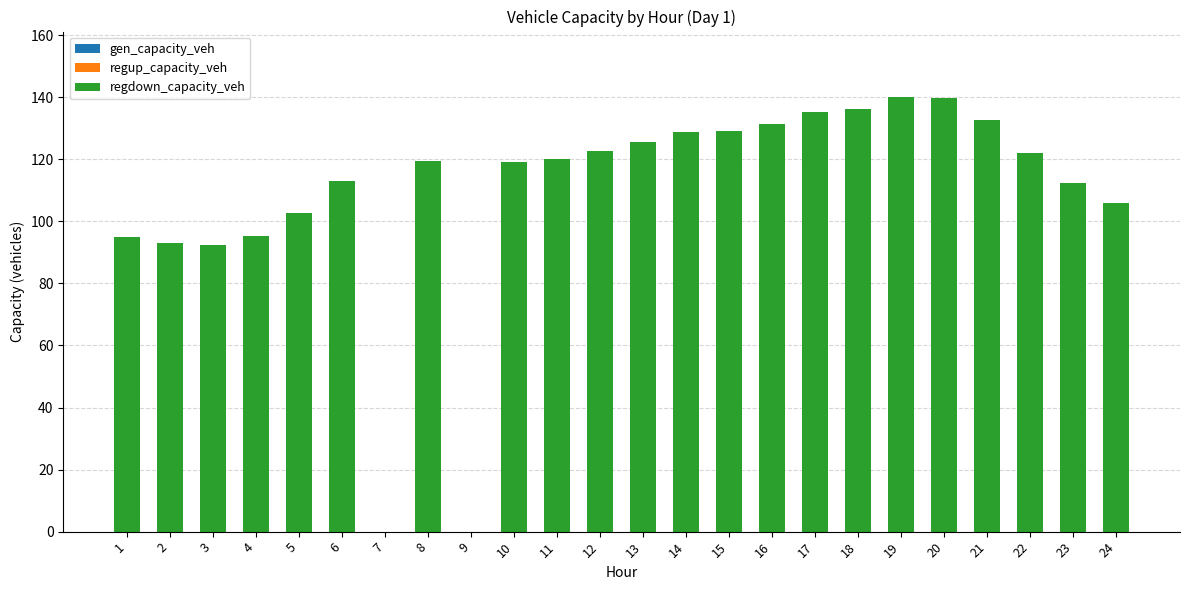

Count the number of data series in this chart.

1